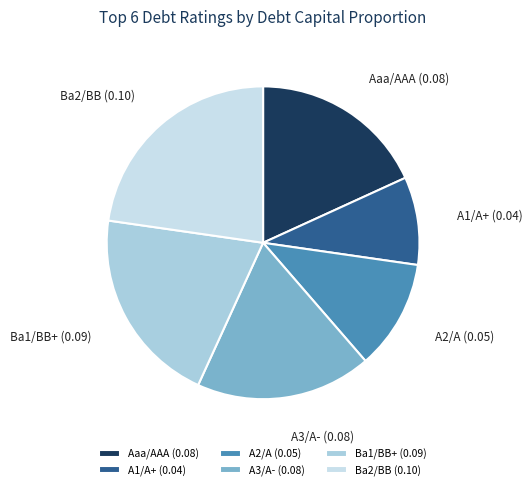

Is Aaa/AAA the majority of the pie?

No